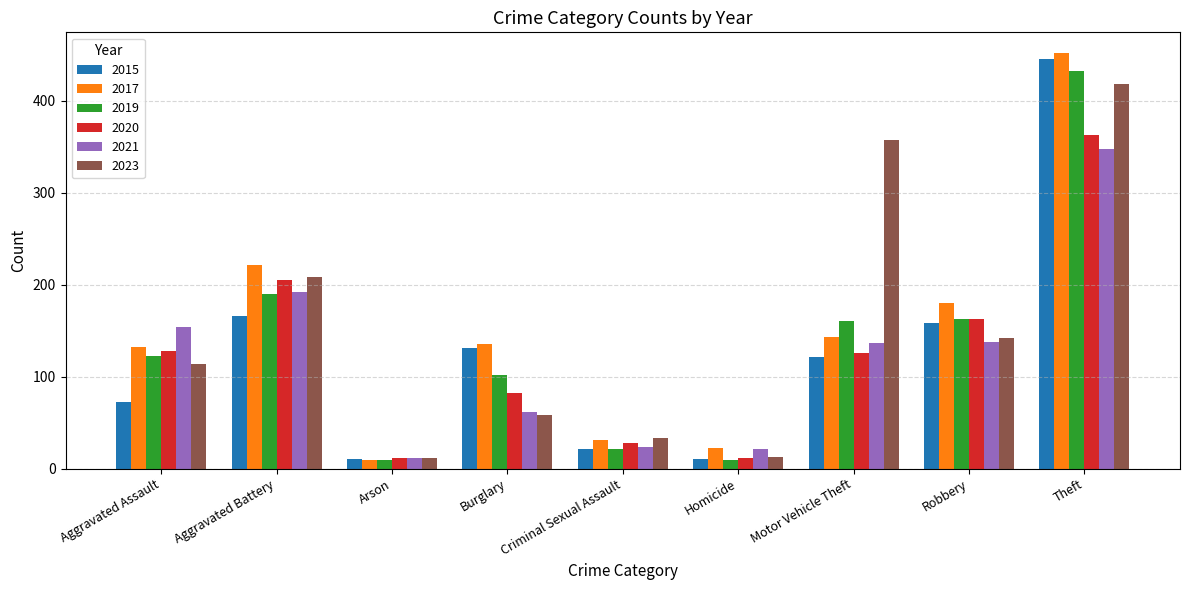

What are all the series names shown in the legend?

2015, 2017, 2019, 2020, 2021, 2023